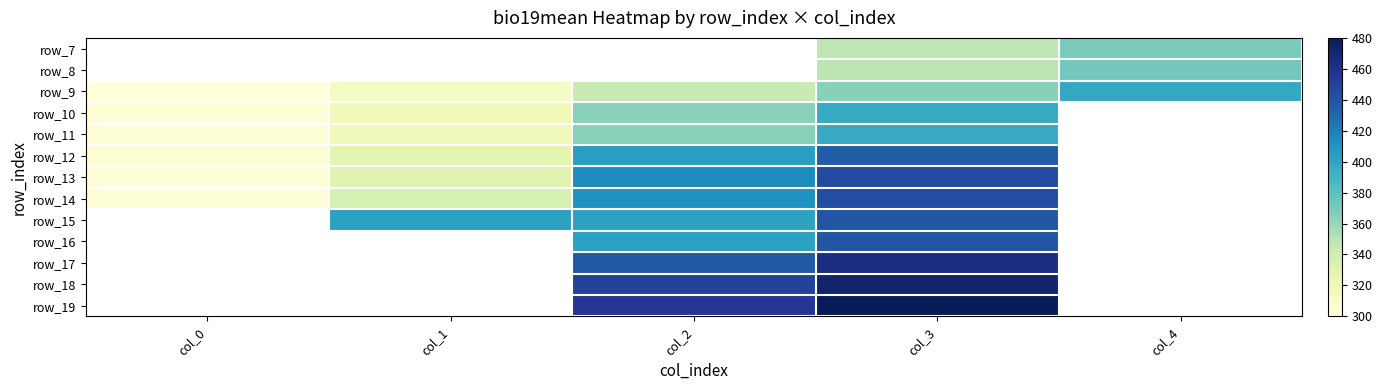

What is the minimum value shown in the chart?

300.7